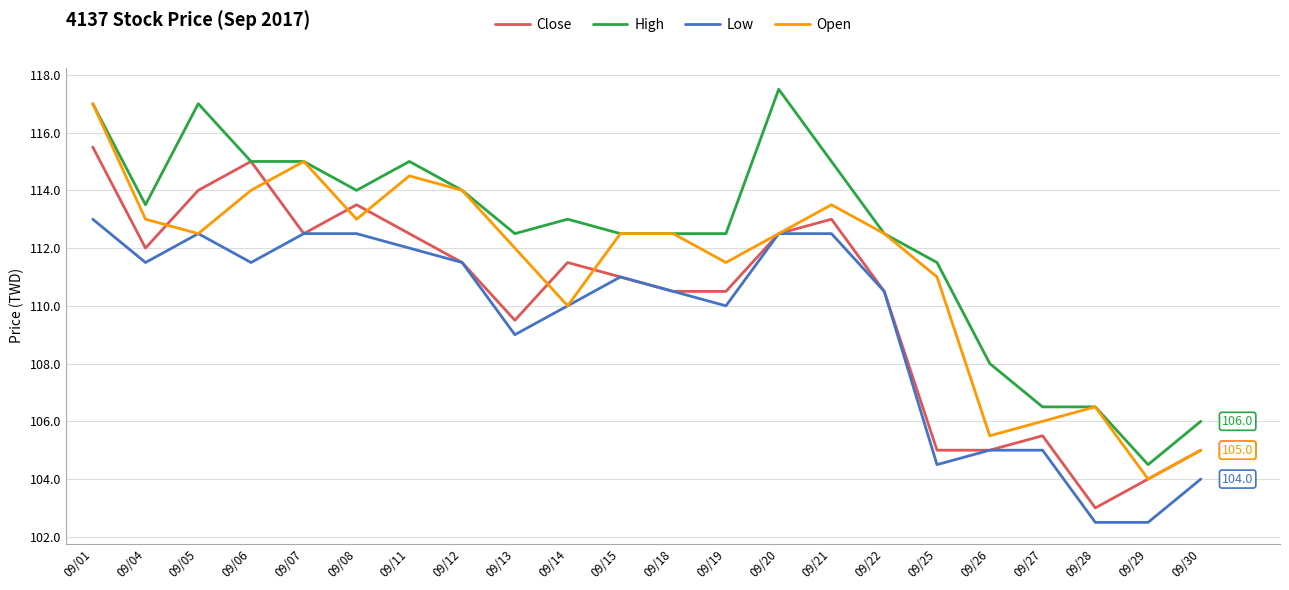

Where is Open nearest to the value 110?

09/14